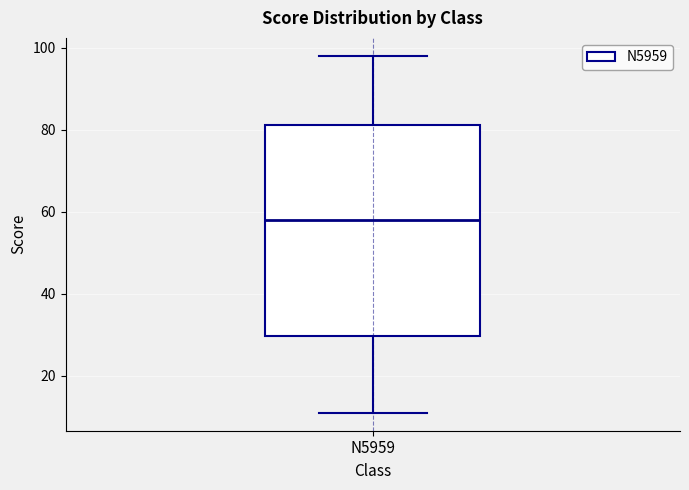

Where is the upper edge of the box for N5959 on the y-axis? The values are not printed on the chart, so give them approximately, as read against the axis.

82